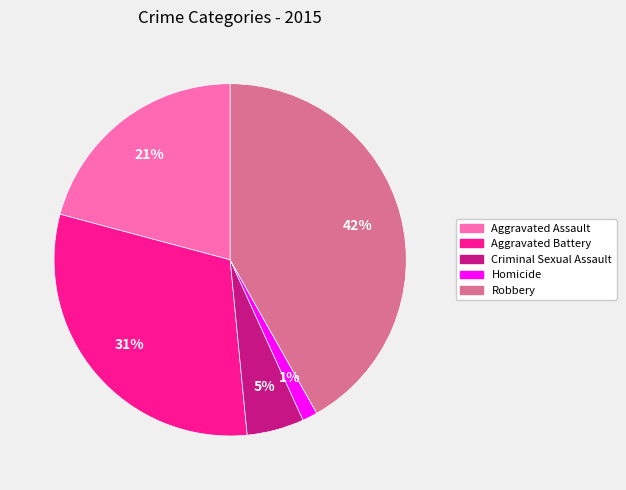

Which slice is the largest?

Robbery